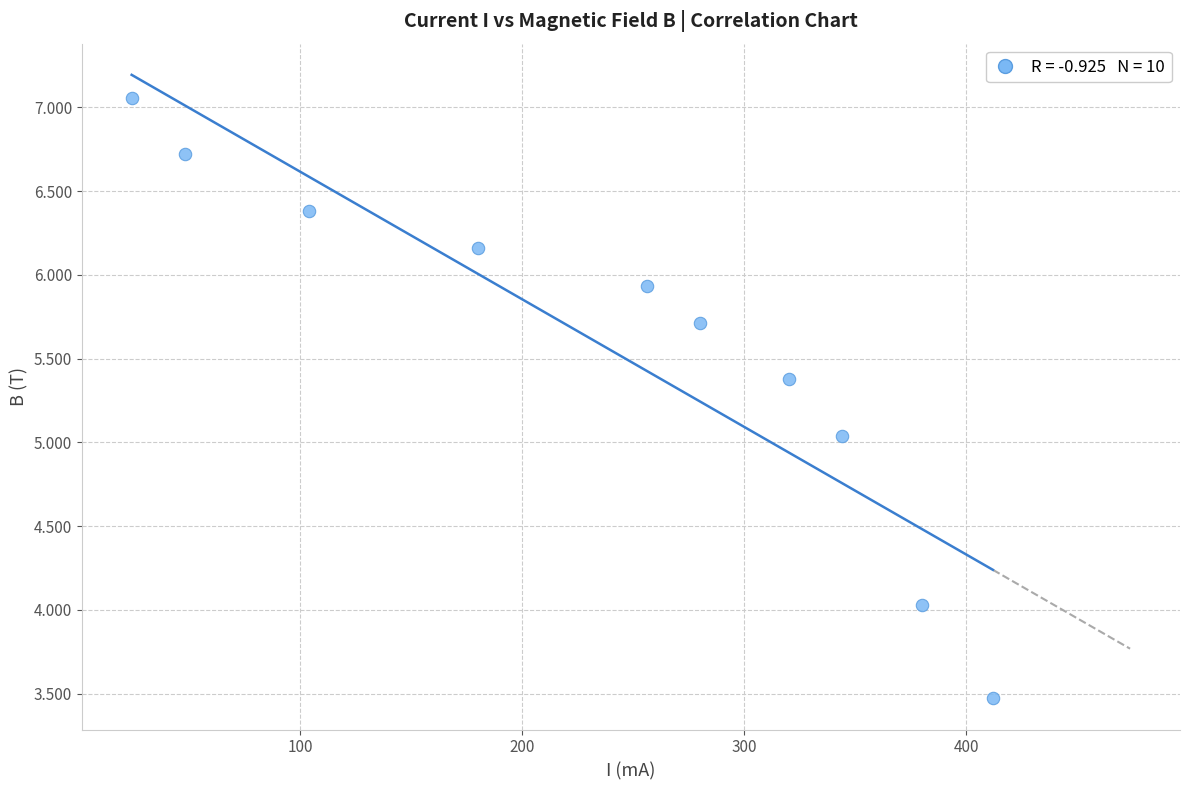

What is the average Y value?

5.6